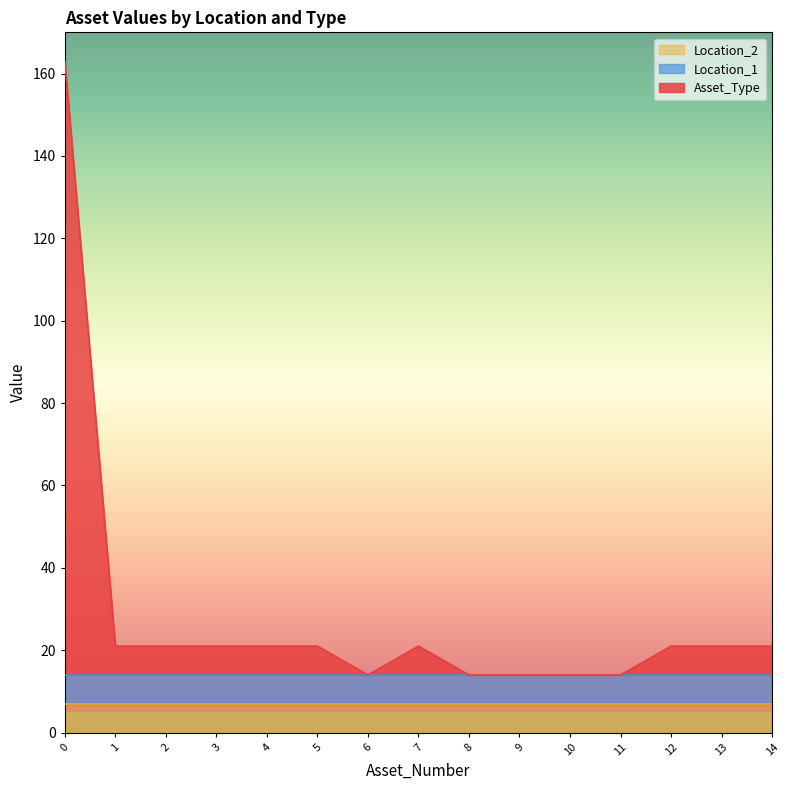

True or false: Asset_Type has more than 0 interior local peaks.

True